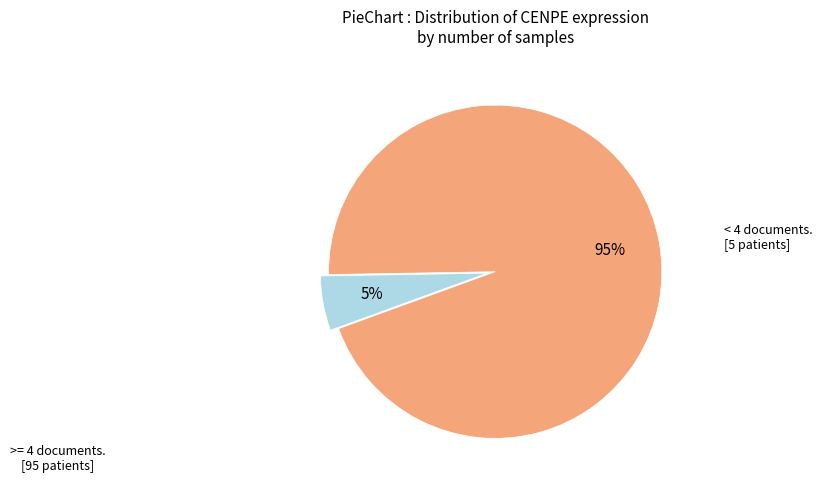

Is there a majority slice in this chart?

Yes